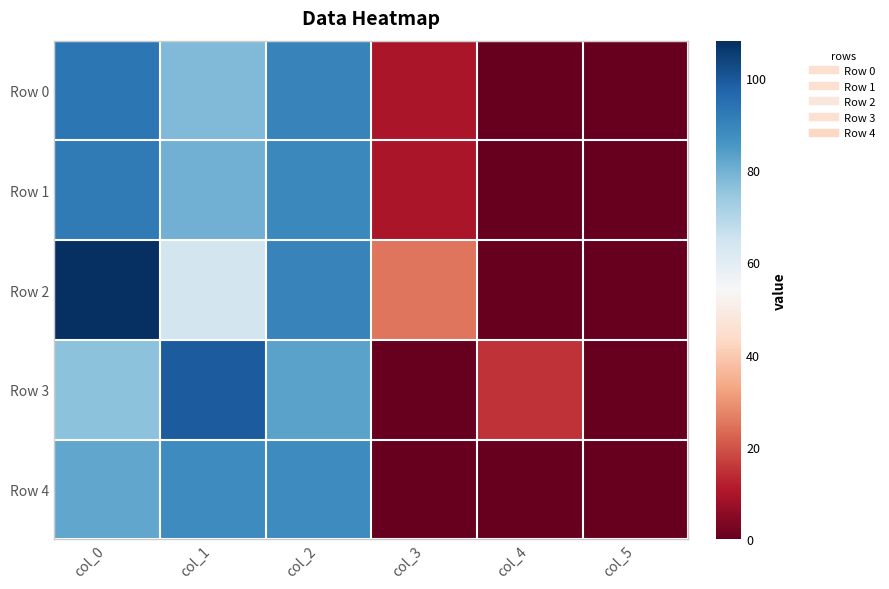

Rank the series by their maximum value, from highest to lowest.

Row 2, Row 3, Row 0, Row 1, Row 4